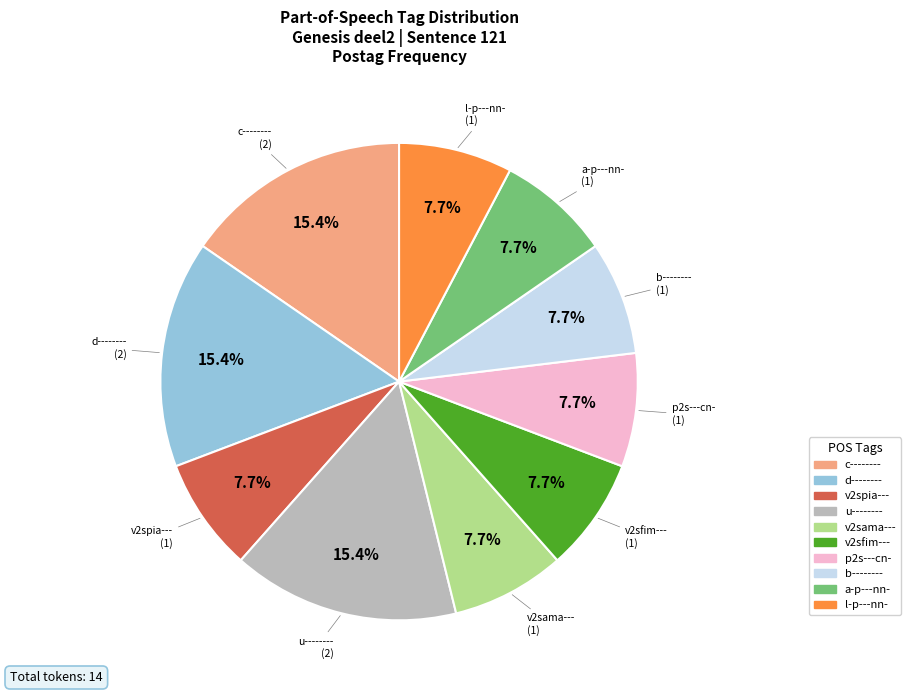

How many slices are in this pie chart?

10